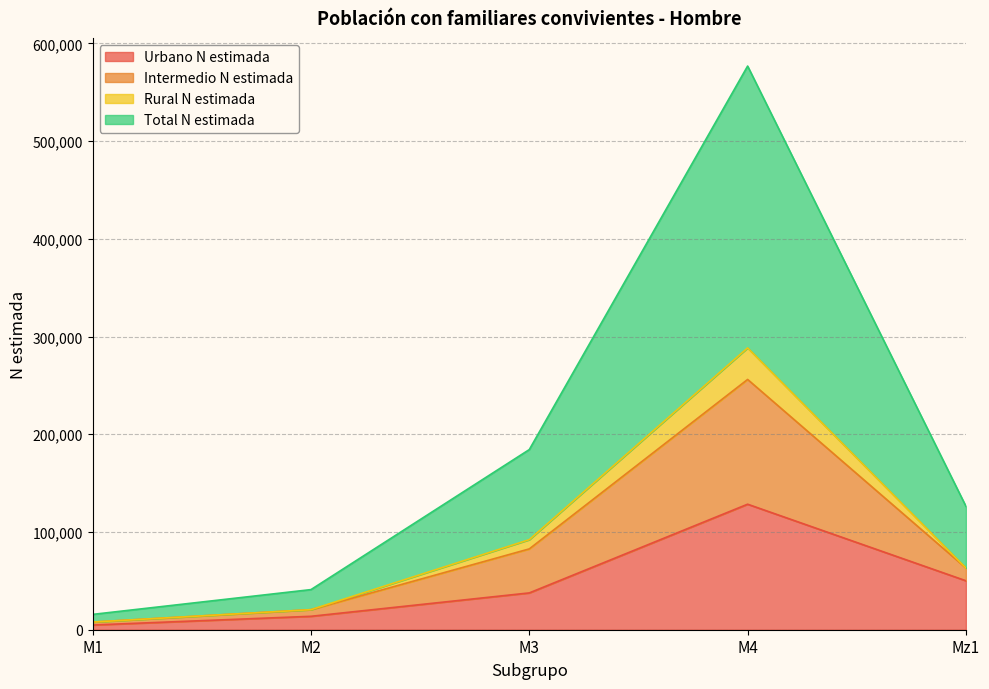

At which label does Urbano N estimada reach its peak?

M4